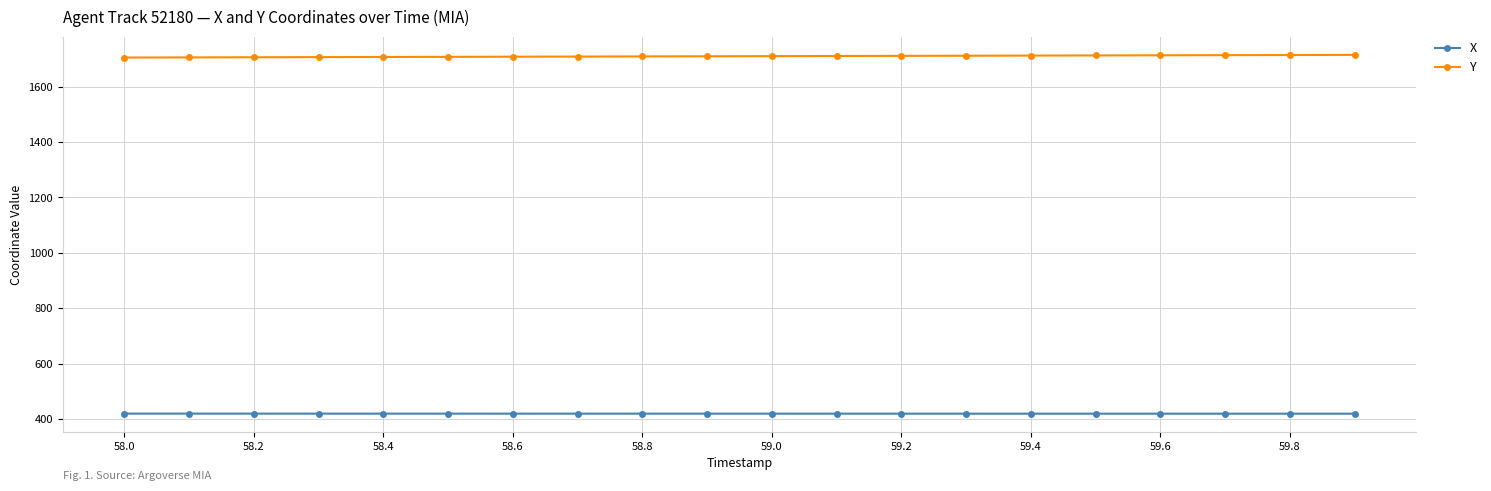

Rank the series by their average value, from highest to lowest.

Y, X